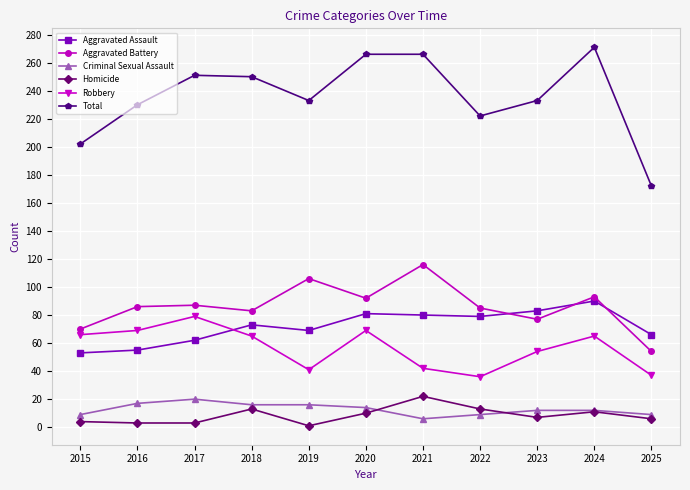

In Aggravated Battery, how many points are lower than both neighbors (excluding endpoints)?

3